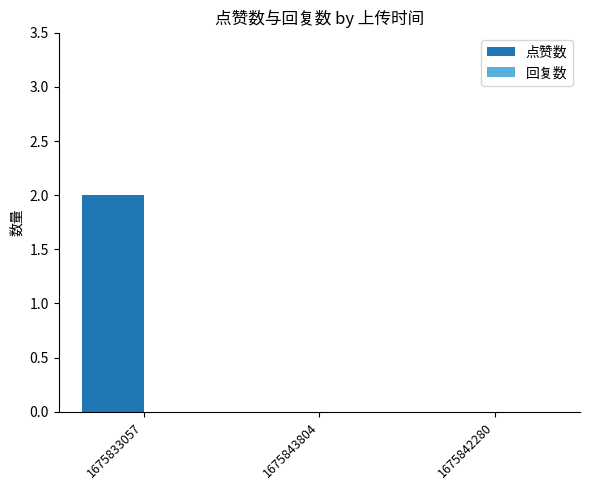

Between 1675843804 and 1675833057, which is larger?

1675833057